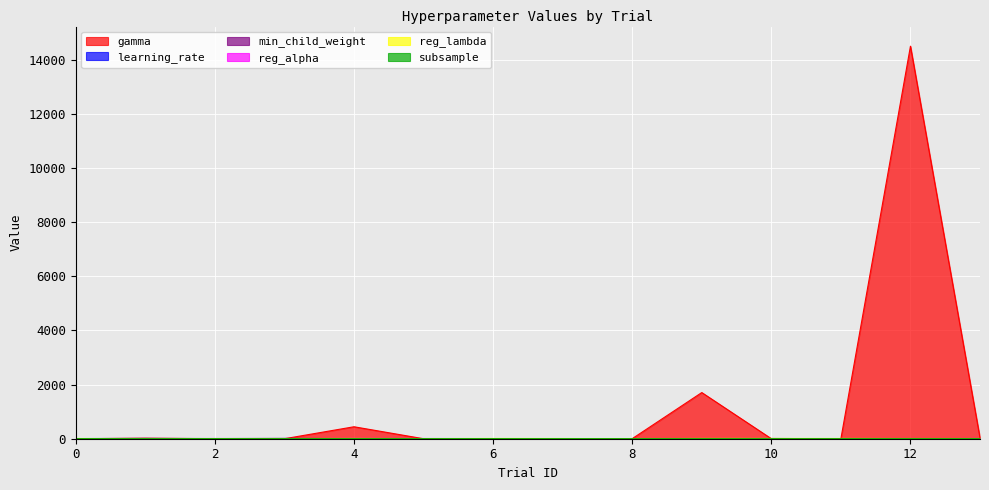

Is it true that reg_lambda equals 1.9 at 5?

False